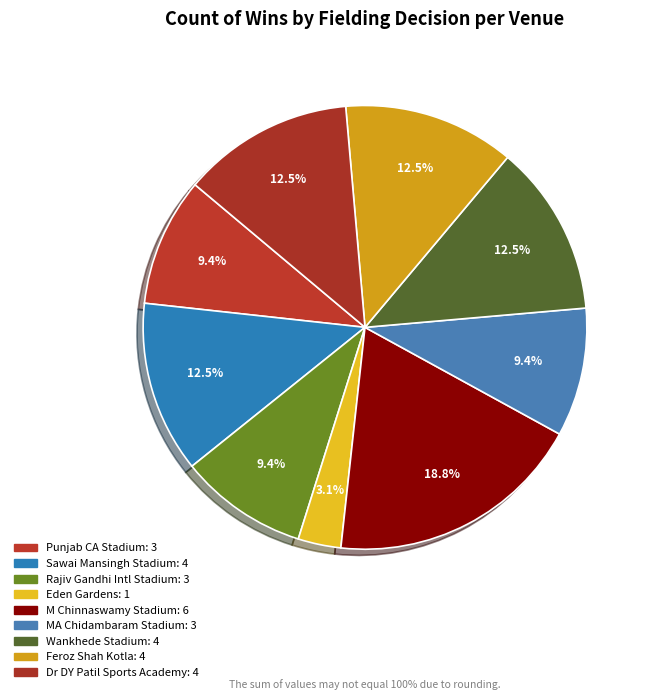

Which category has the biggest portion of the pie?

M Chinnaswamy Stadium